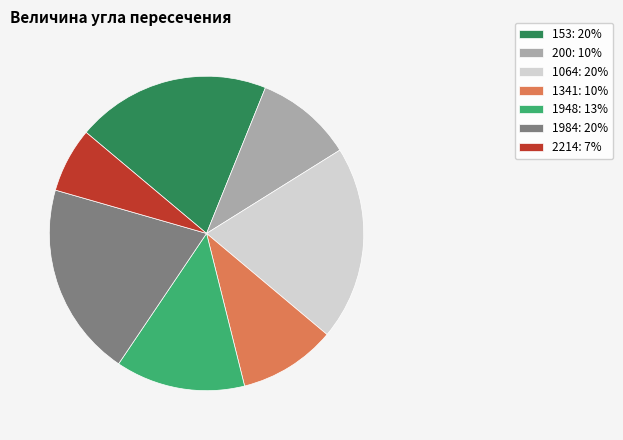

The 2214: 7% slice represents 1% of the pie. True or false?

False